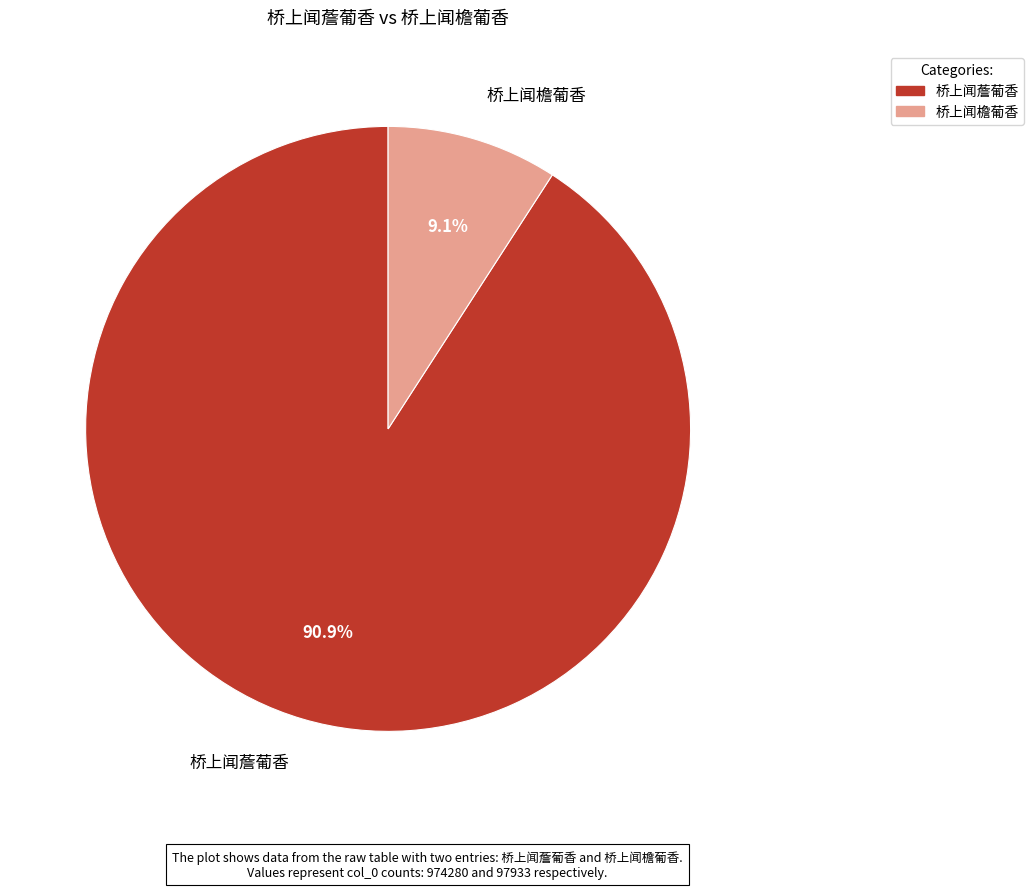

Which slice represents more than half of the pie?

桥上闻薝葡香